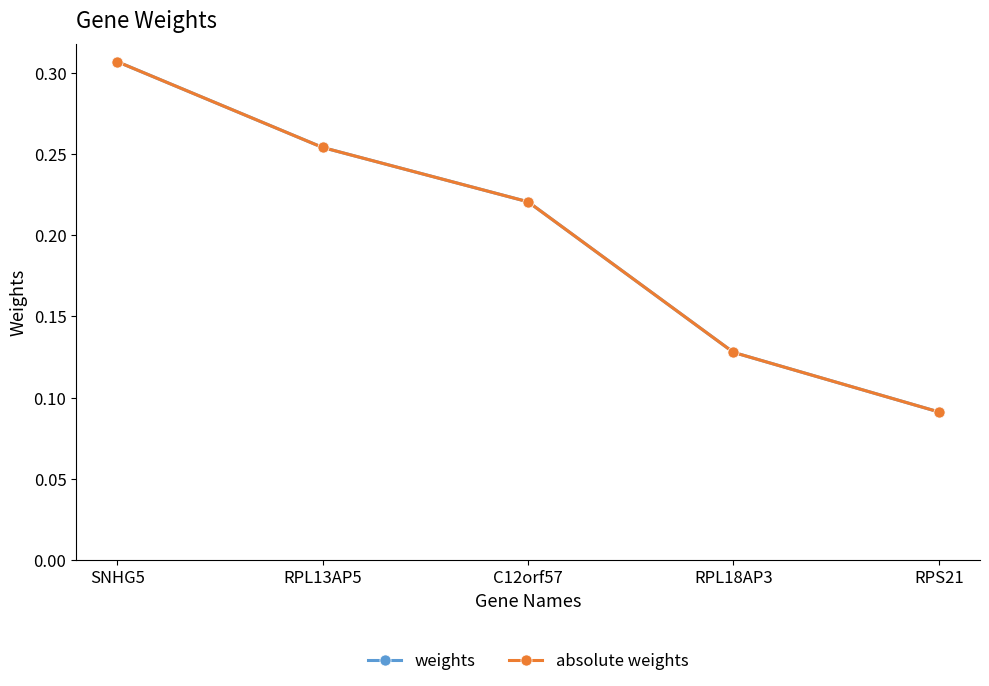

Is this an area chart (filled region under the line)?

No